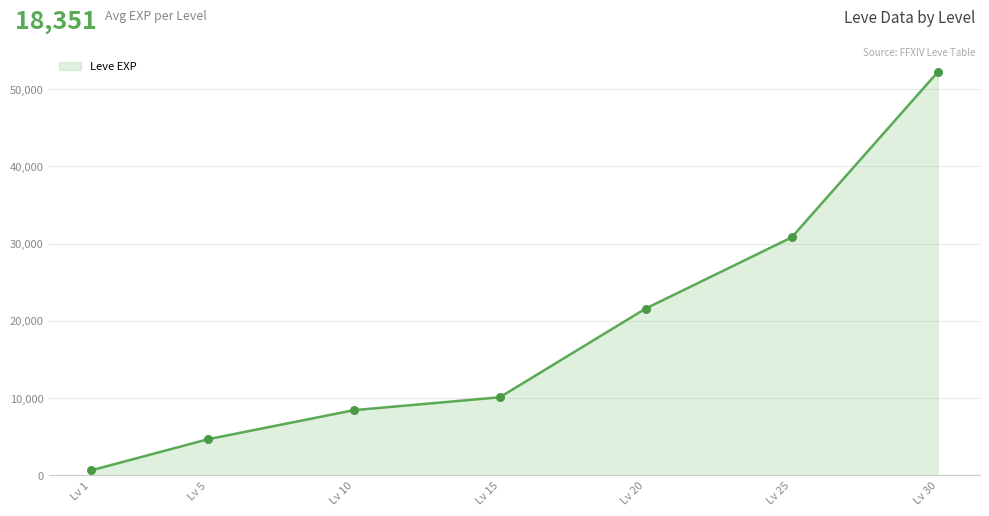

True or false: the data has more than 0 interior local peaks.

False